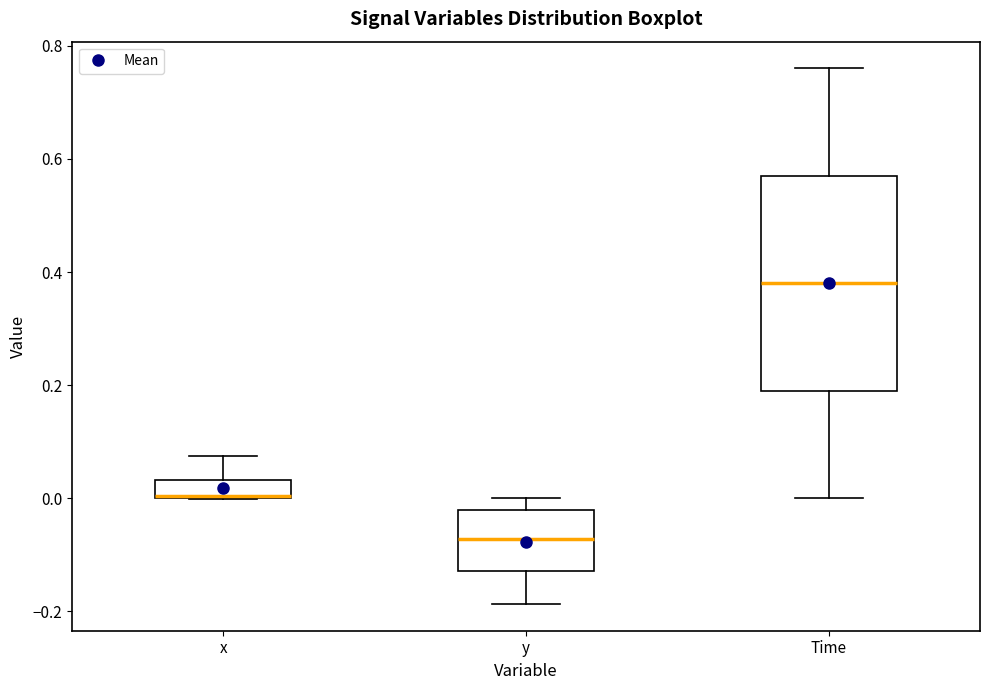

Which box's median line is the highest?

Time